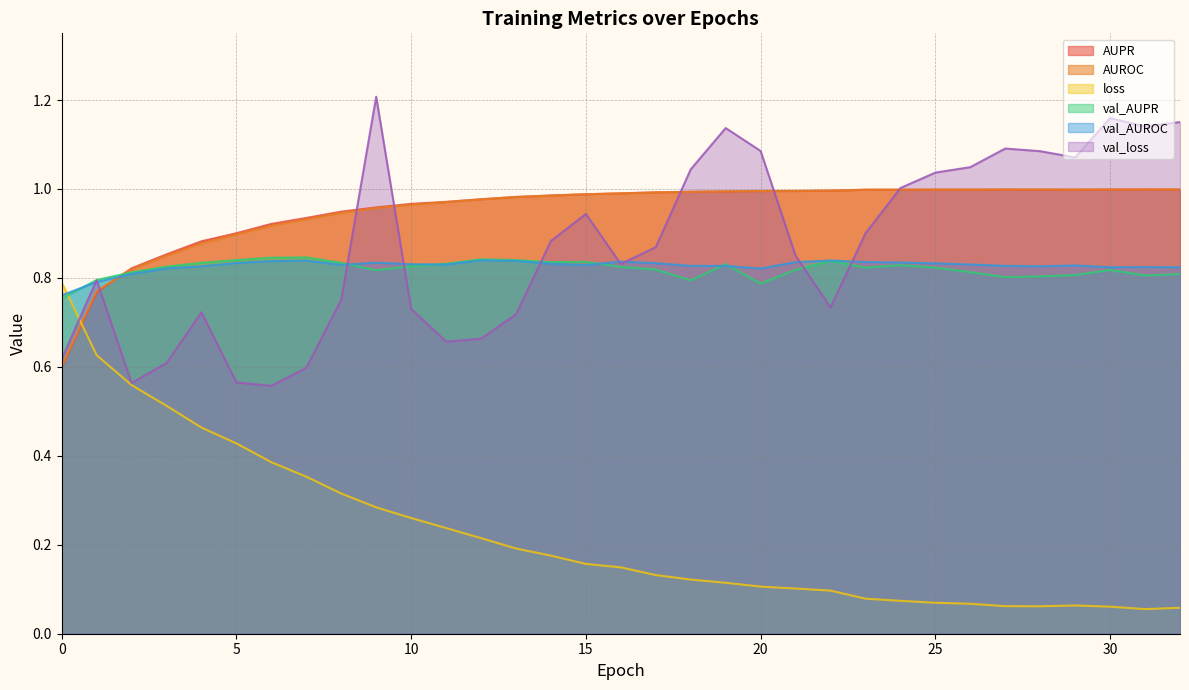

True or false: val_loss has a value of 0.7 at 22.

True